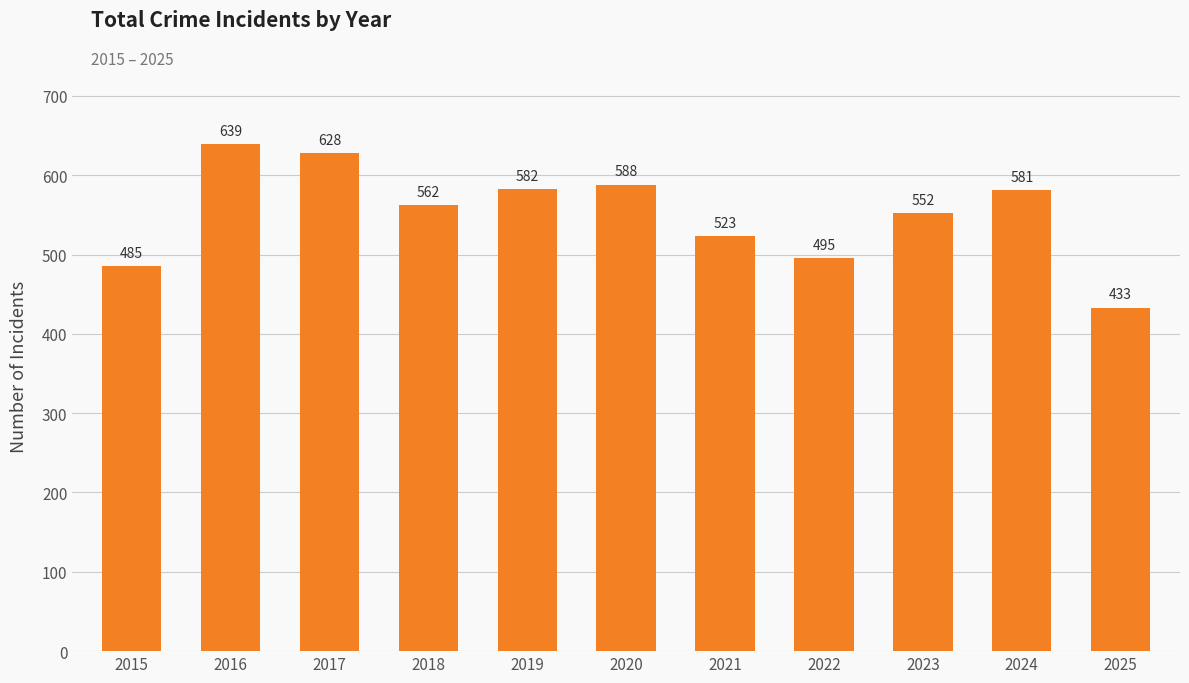

What is the greatest value displayed?

639